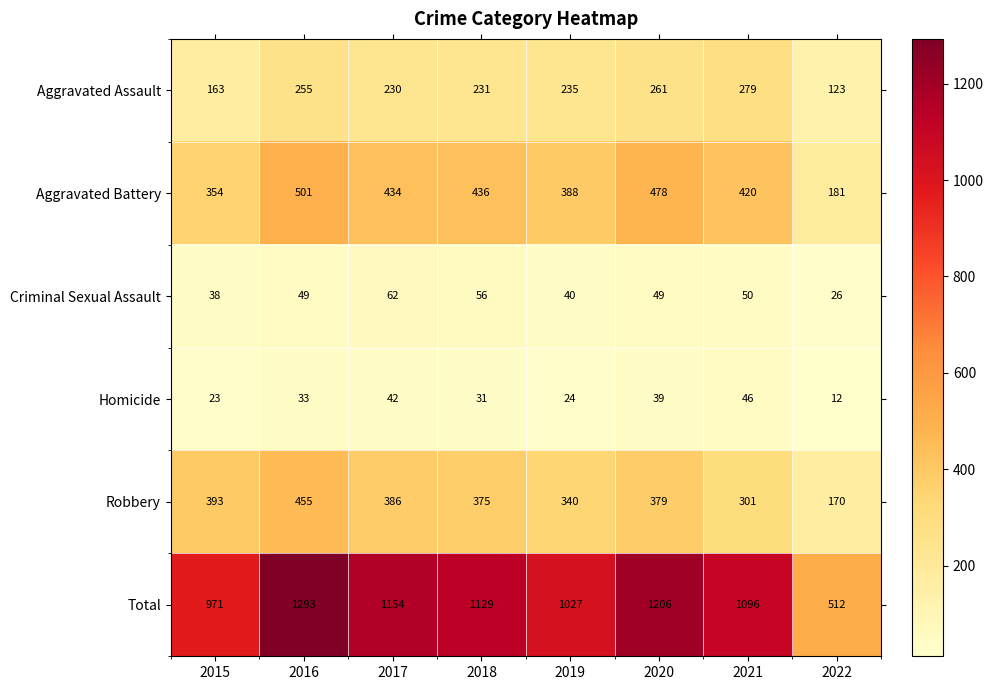

What value does the Aggravated Assault series have at 2017, to the nearest 10?

230